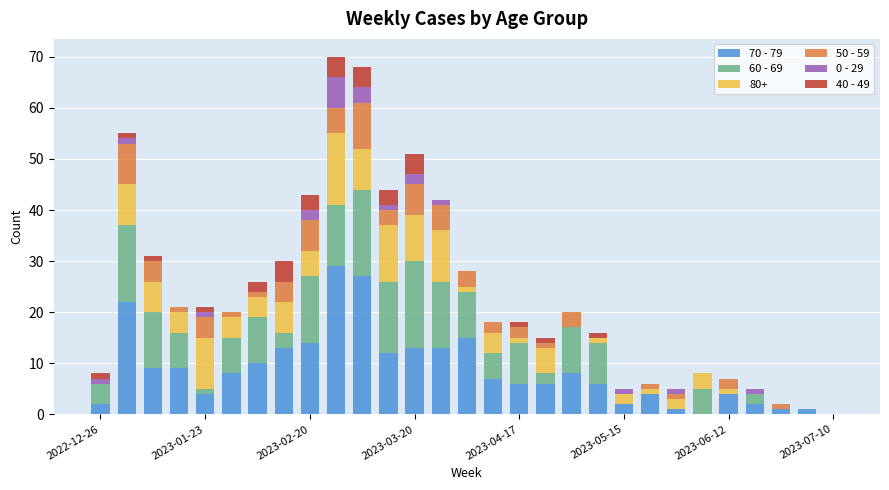

What is the maximum value for 70 - 79?

29